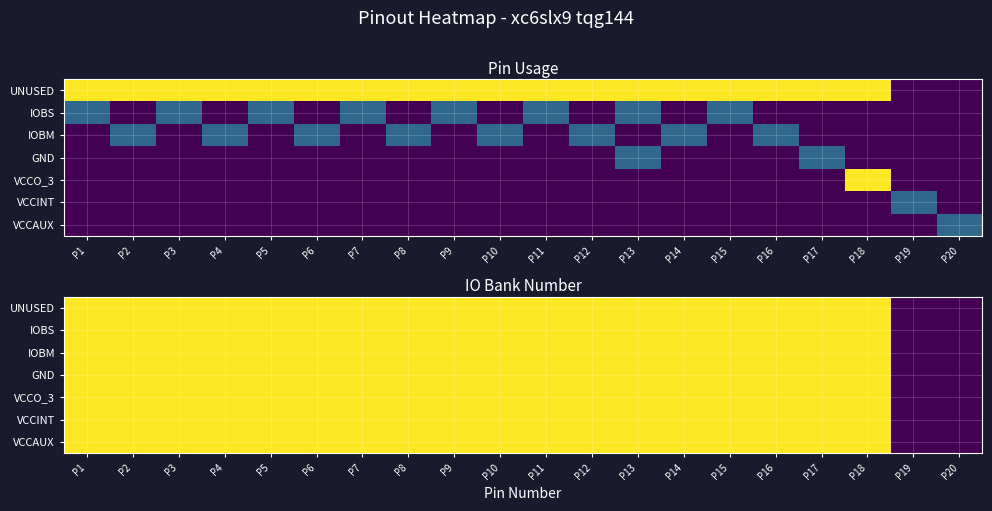

Between P2 and P5, which is larger?

P2